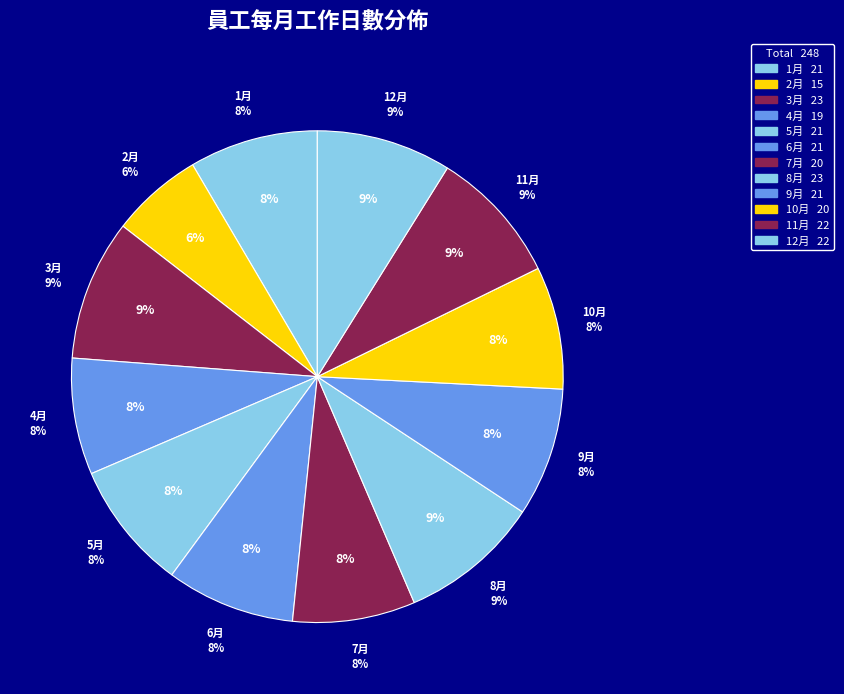

To the nearest percent, what percentage of the pie is 8月?

9%